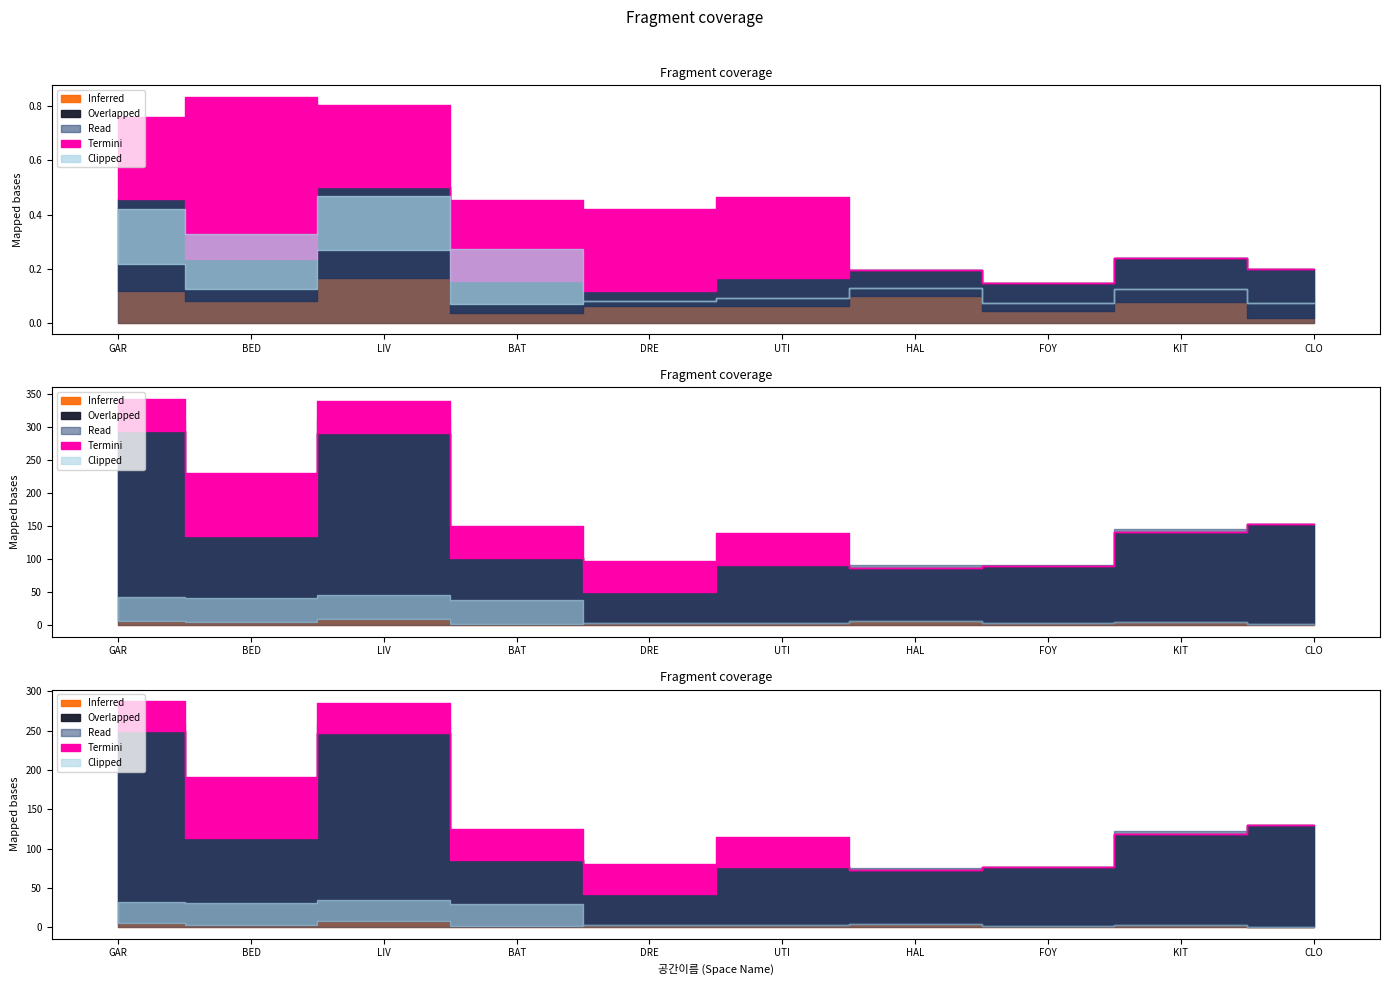

What is the label of the 2nd point from the right?

KIT